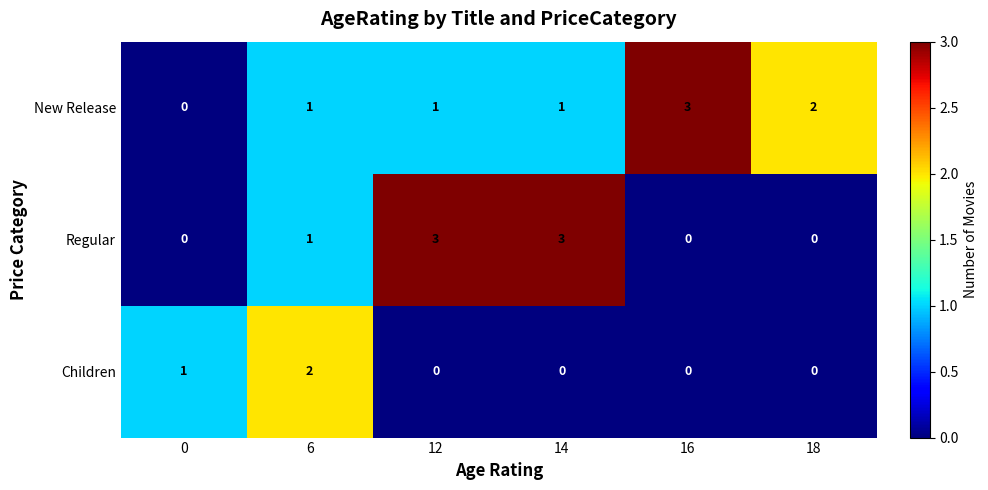

What is the greatest value displayed?

3